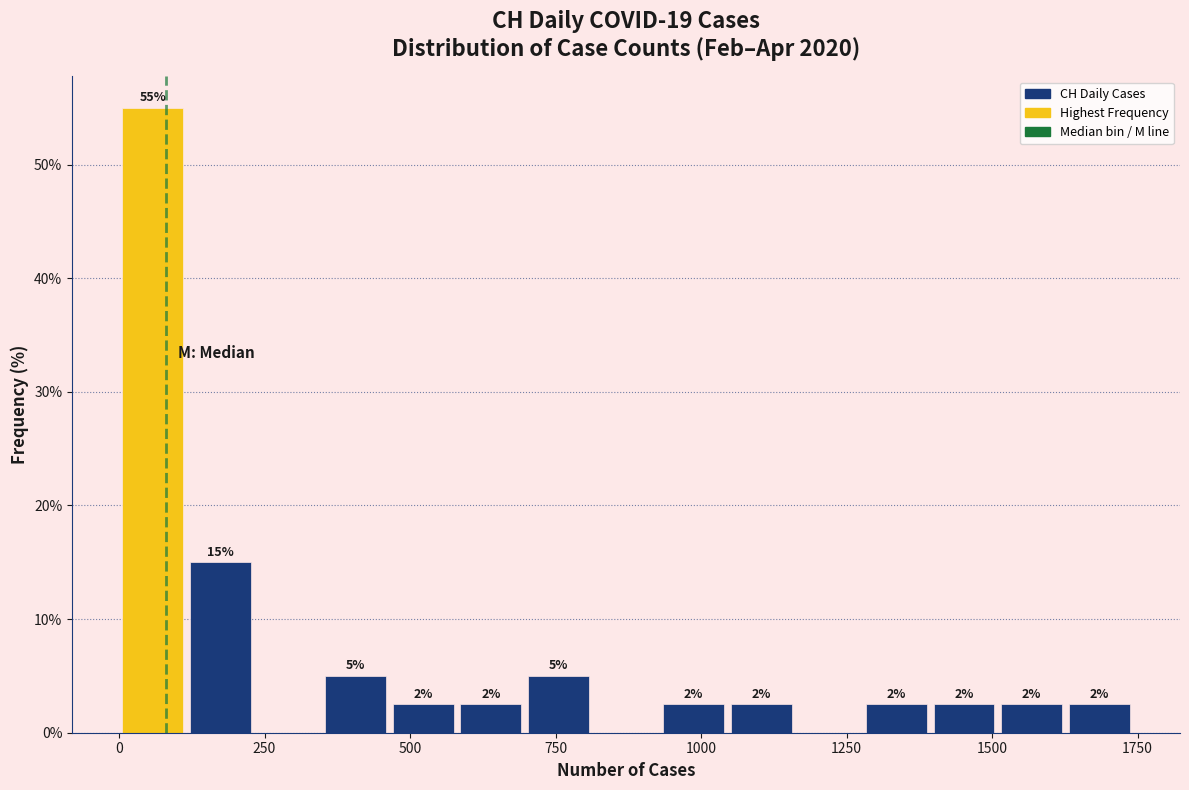

Around what value on the x-axis is the tallest bar? Give the approximate position of its centre, as read against the axis.

50